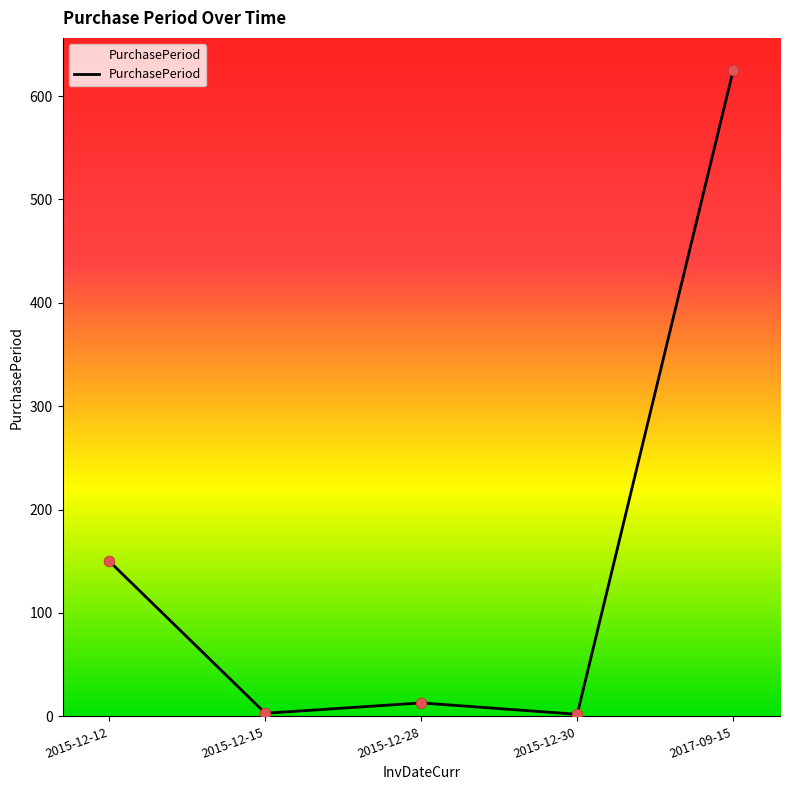

What is the change in value from 2015-12-15 to 2015-12-28?

+10